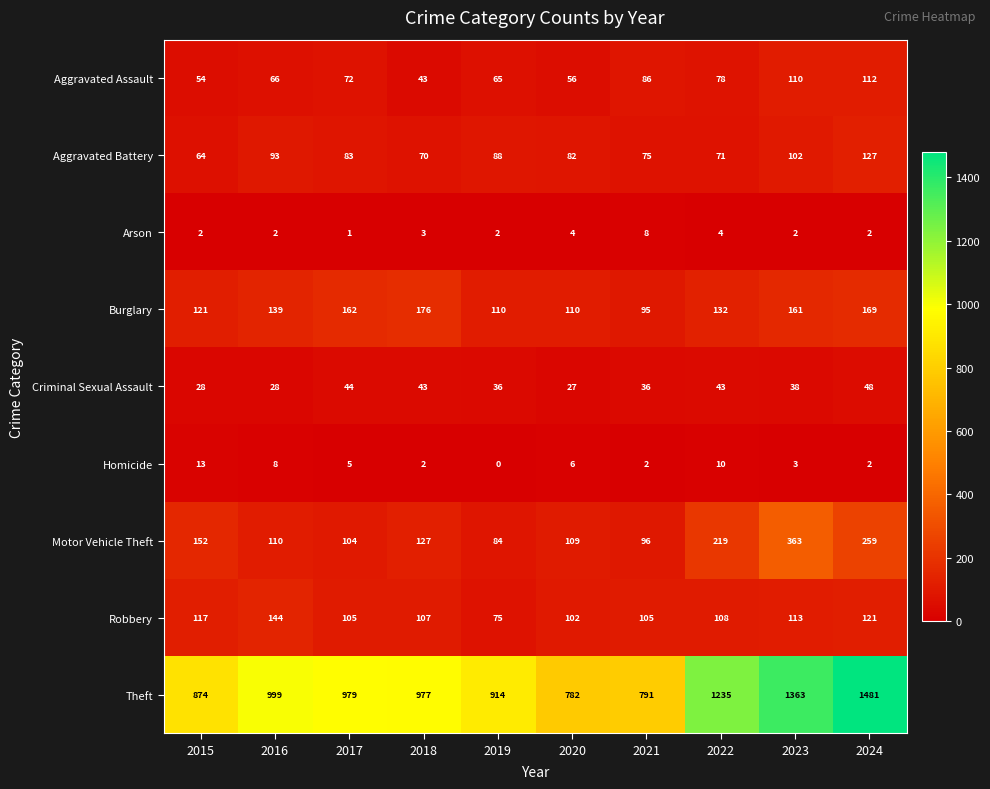

Rank the series by their maximum value, from lowest to highest.

Arson, Homicide, Criminal Sexual Assault, Aggravated Assault, Aggravated Battery, Robbery, Burglary, Motor Vehicle Theft, Theft